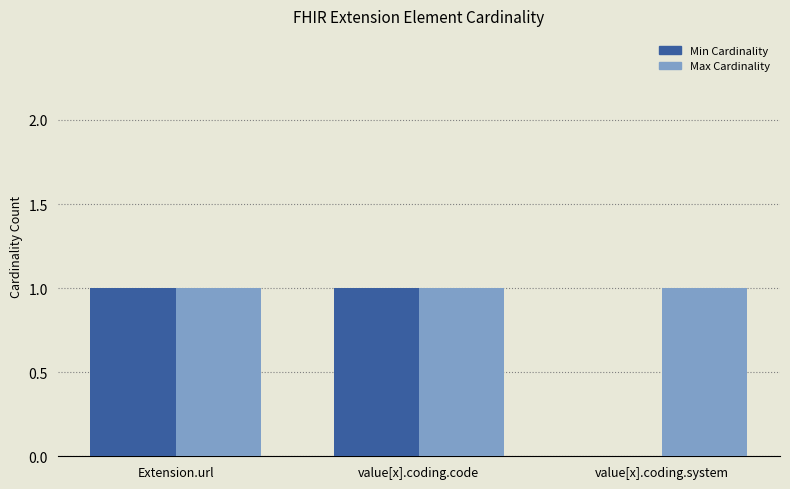

Between value[x].coding.code and value[x].coding.system, which series saw the biggest shift?

Min Cardinality